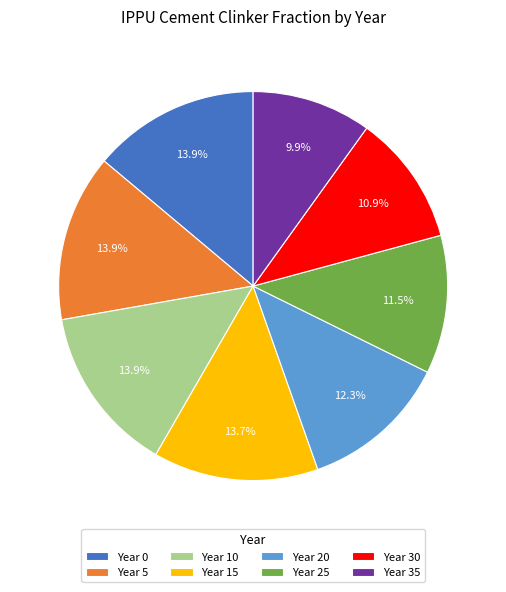

What is the total percentage of Year 20 and Year 5?

26.2%